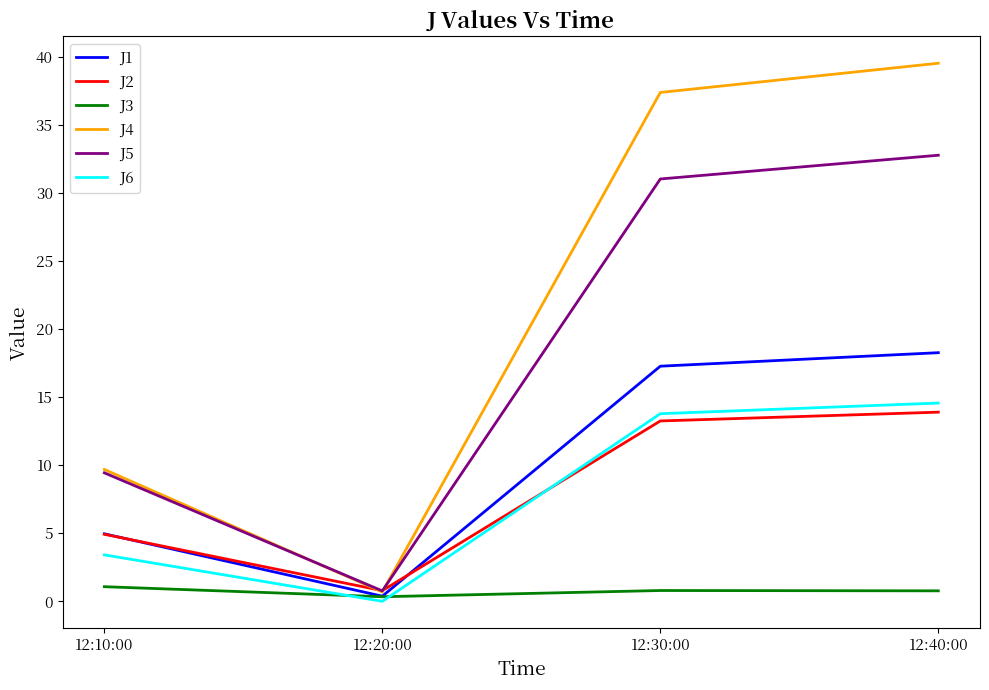

Does the chart have visible grid lines?

No